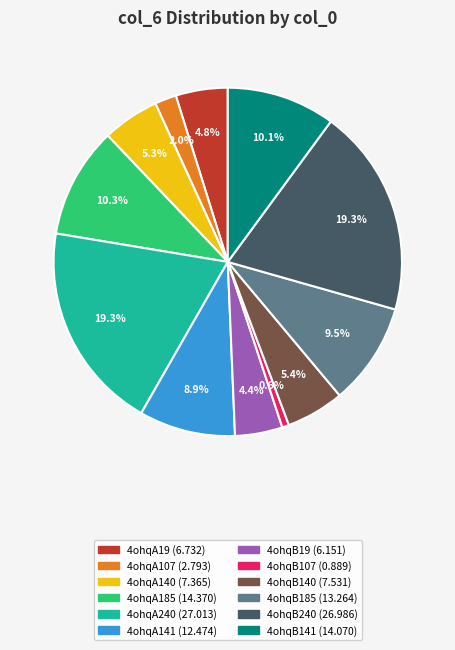

Does 4ohqA185 represent more than half of the total?

No